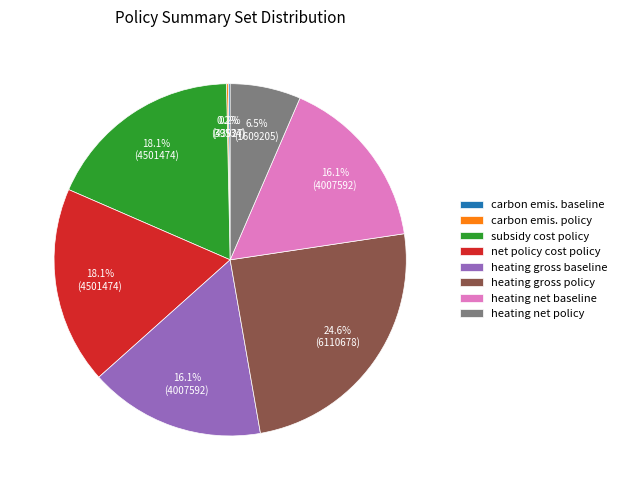

Which category has the biggest portion of the pie?

heating gross policy